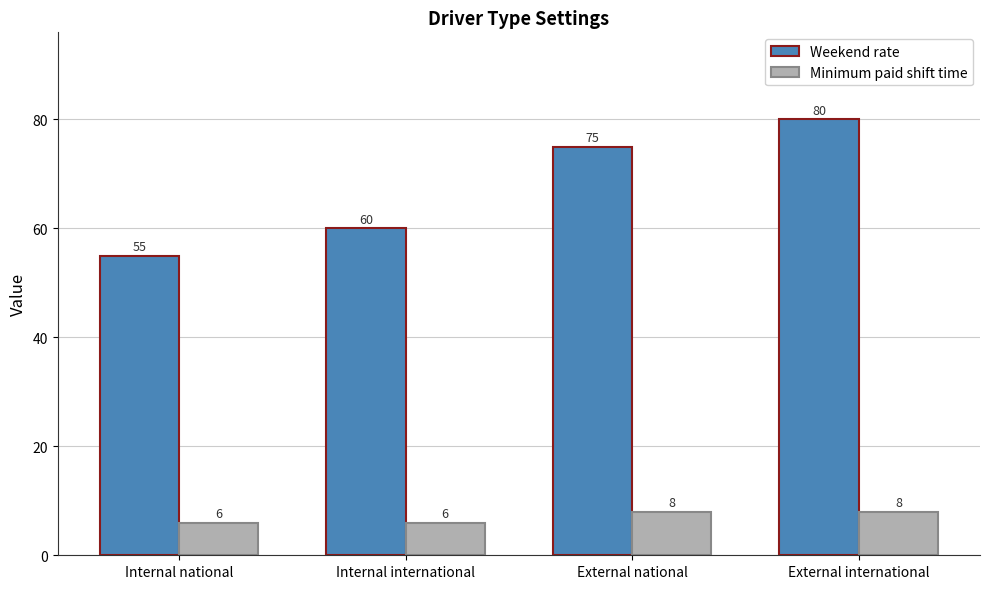

What is the value of the Weekend rate bar at the 2nd from the left?

60